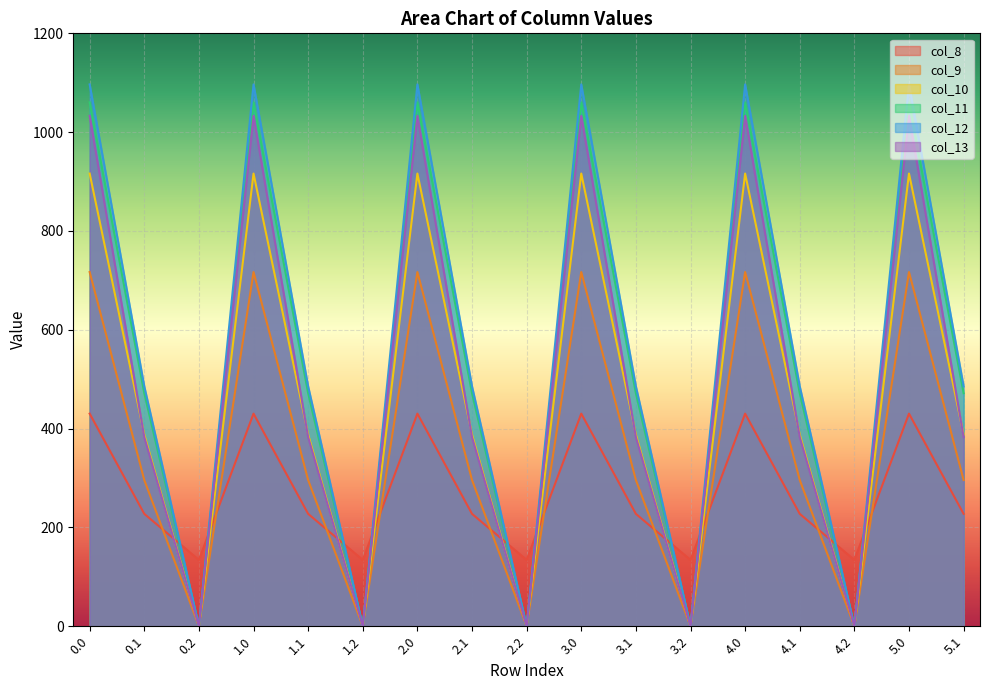

Reading left to right, extract all data points from this chart.

col_8: 0.0=430.3	0.1=227.5	0.2=134.2	1.0=430.3	1.1=227.5	1.2=134.2	2.0=430.3	2.1=227.5	2.2=134.2	3.0=430.3	3.1=227.5	3.2=134.2	4.0=430.3	4.1=227.5	4.2=134.2	5.0=430.3	5.1=227.5
col_9: 0.0=716.9	0.1=295.9	0.2=0.0	1.0=716.9	1.1=295.9	1.2=0.0	2.0=716.9	2.1=295.9	2.2=0.0	3.0=716.9	3.1=295.9	3.2=0.0	4.0=716.9	4.1=295.9	4.2=0.0	5.0=716.9	5.1=295.9
col_10: 0.0=916.2	0.1=388.1	0.2=0.0	1.0=916.2	1.1=388.1	1.2=0.0	2.0=916.2	2.1=388.1	2.2=0.0	3.0=916.2	3.1=388.1	3.2=0.0	4.0=916.2	4.1=388.1	4.2=0.0	5.0=916.2	5.1=388.1
col_11: 0.0=1060.3	0.1=471.7	0.2=0.0	1.0=1060.3	1.1=471.7	1.2=0.0	2.0=1060.3	2.1=471.7	2.2=0.0	3.0=1060.3	3.1=471.7	3.2=0.0	4.0=1060.3	4.1=471.7	4.2=0.0	5.0=1060.3	5.1=471.7
col_12: 0.0=1096.7	0.1=485.4	0.2=0.0	1.0=1096.7	1.1=485.4	1.2=0.0	2.0=1096.7	2.1=485.4	2.2=0.0	3.0=1096.7	3.1=485.4	3.2=0.0	4.0=1096.7	4.1=485.4	4.2=0.0	5.0=1096.7	5.1=485.4
col_13: 0.0=1032.9	0.1=382.7	0.2=0.0	1.0=1032.9	1.1=382.7	1.2=0.0	2.0=1032.9	2.1=382.7	2.2=0.0	3.0=1032.9	3.1=382.7	3.2=0.0	4.0=1032.9	4.1=382.7	4.2=0.0	5.0=1032.9	5.1=382.7